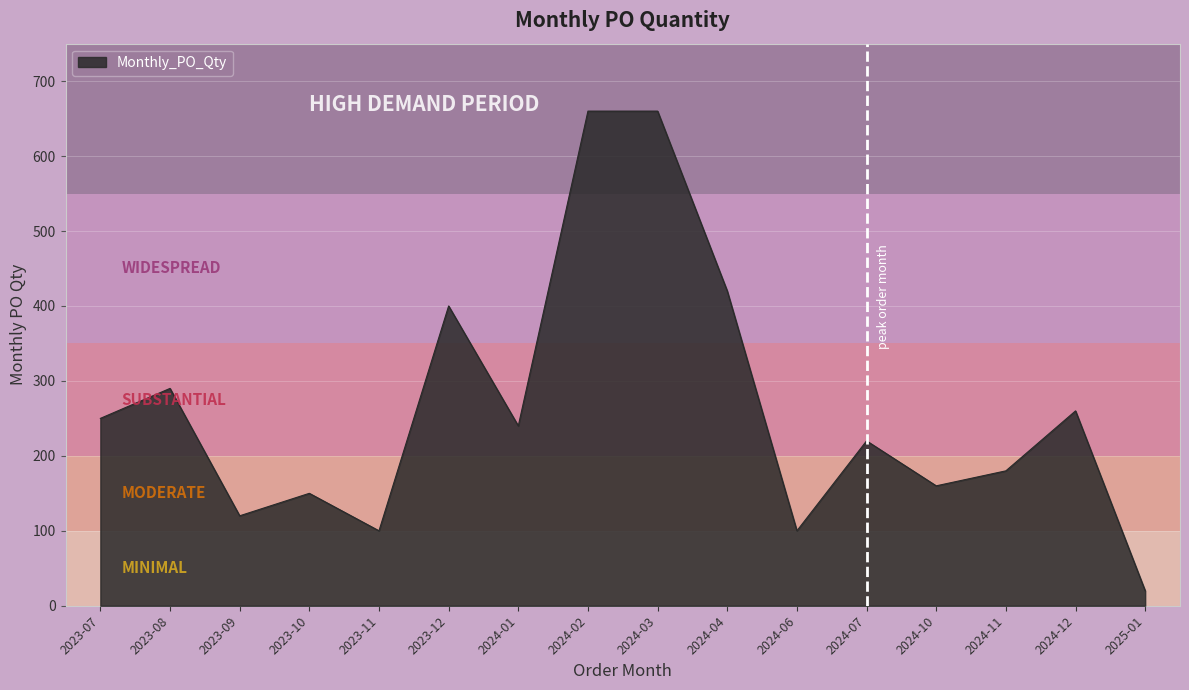

What is the minimum value shown in the chart?

20